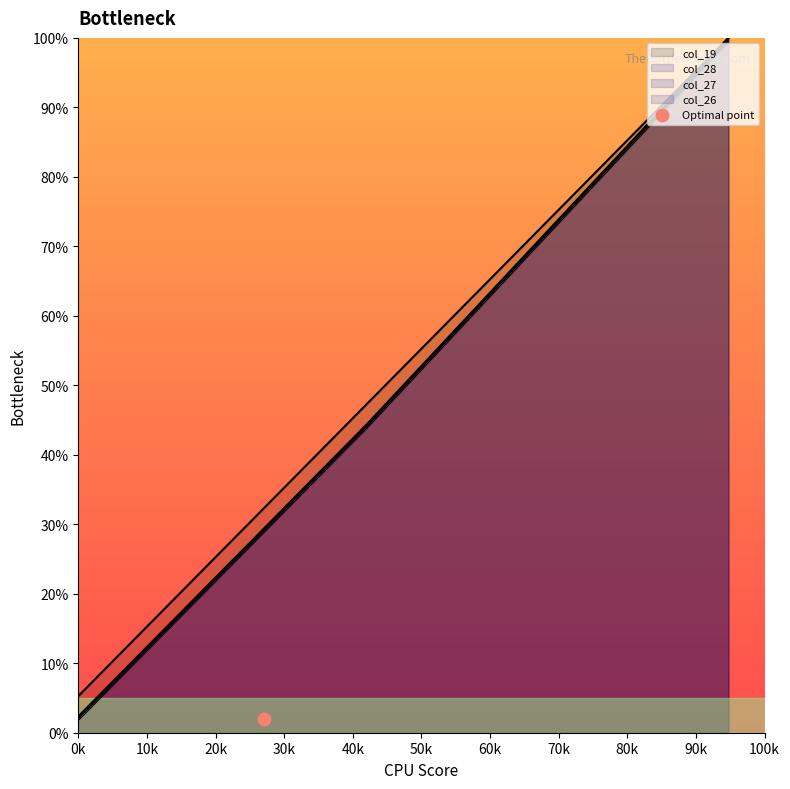

Which series contains the highest Y value?

col_19